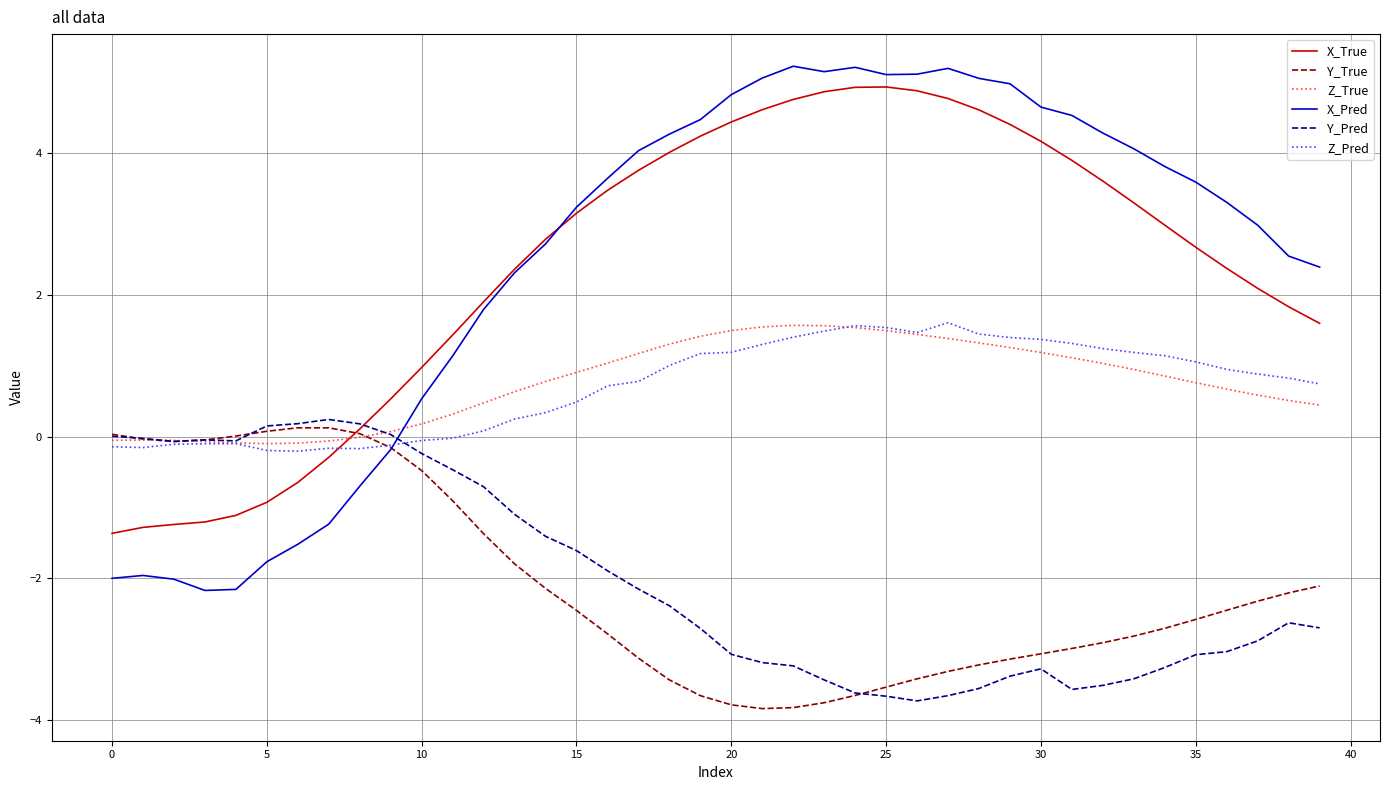

After their last crossing, which series has the higher values: X_True or Y_Pred?

X_True